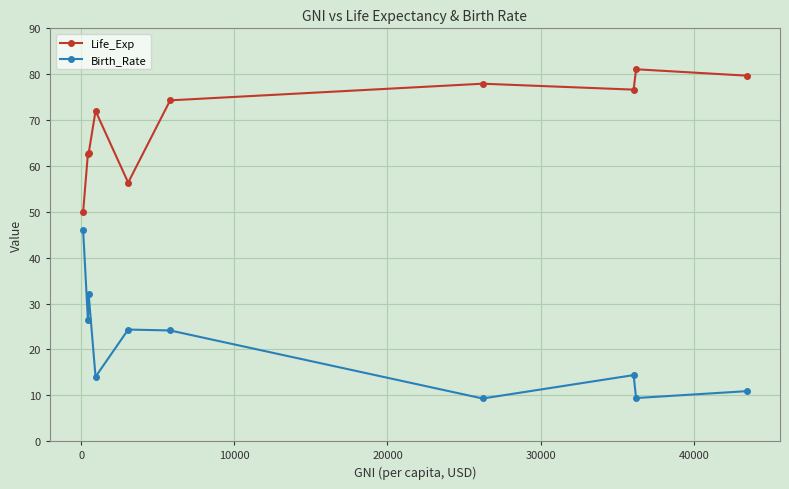

List the series in order of their peak value, highest first.

Life_Exp, Birth_Rate